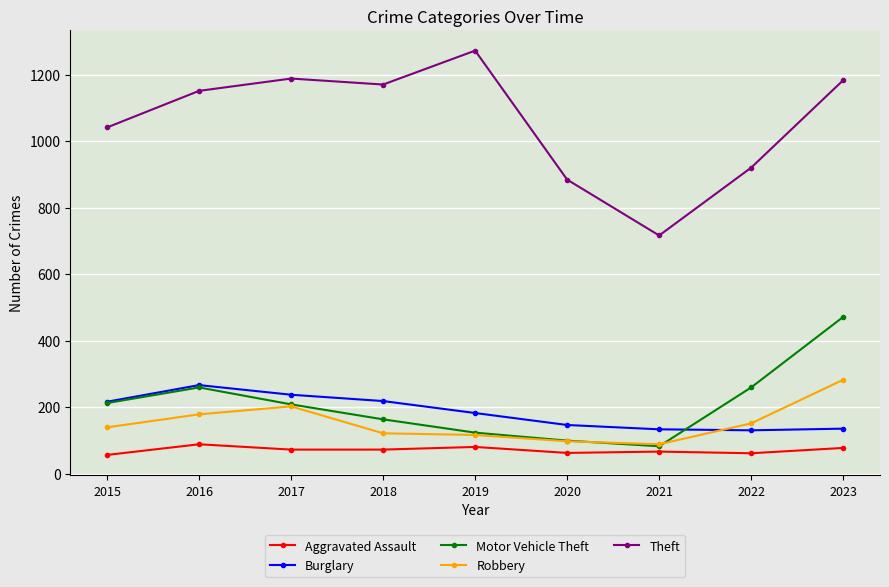

Is the value of Burglary at 2023 greater than the value of Motor Vehicle Theft at 2018?

No